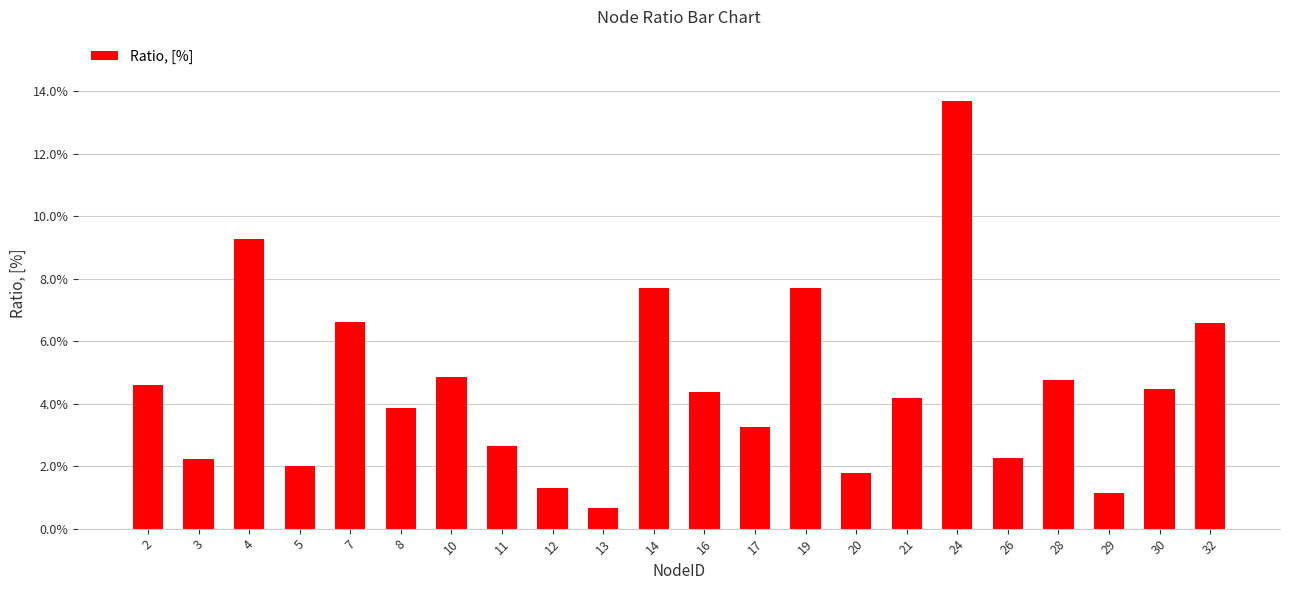

Are the bars horizontal?

No